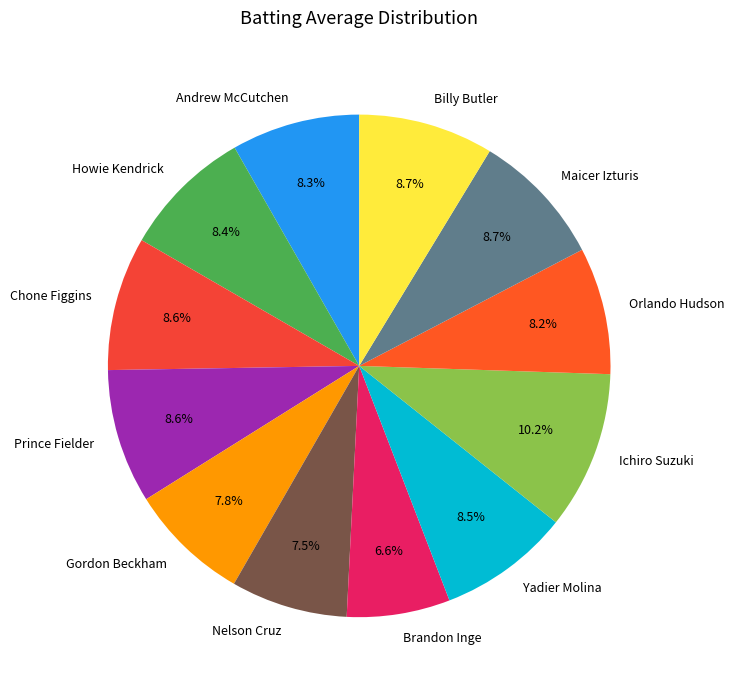

To the nearest percent, what is the combined percentage of Brandon Inge and Prince Fielder?

15%